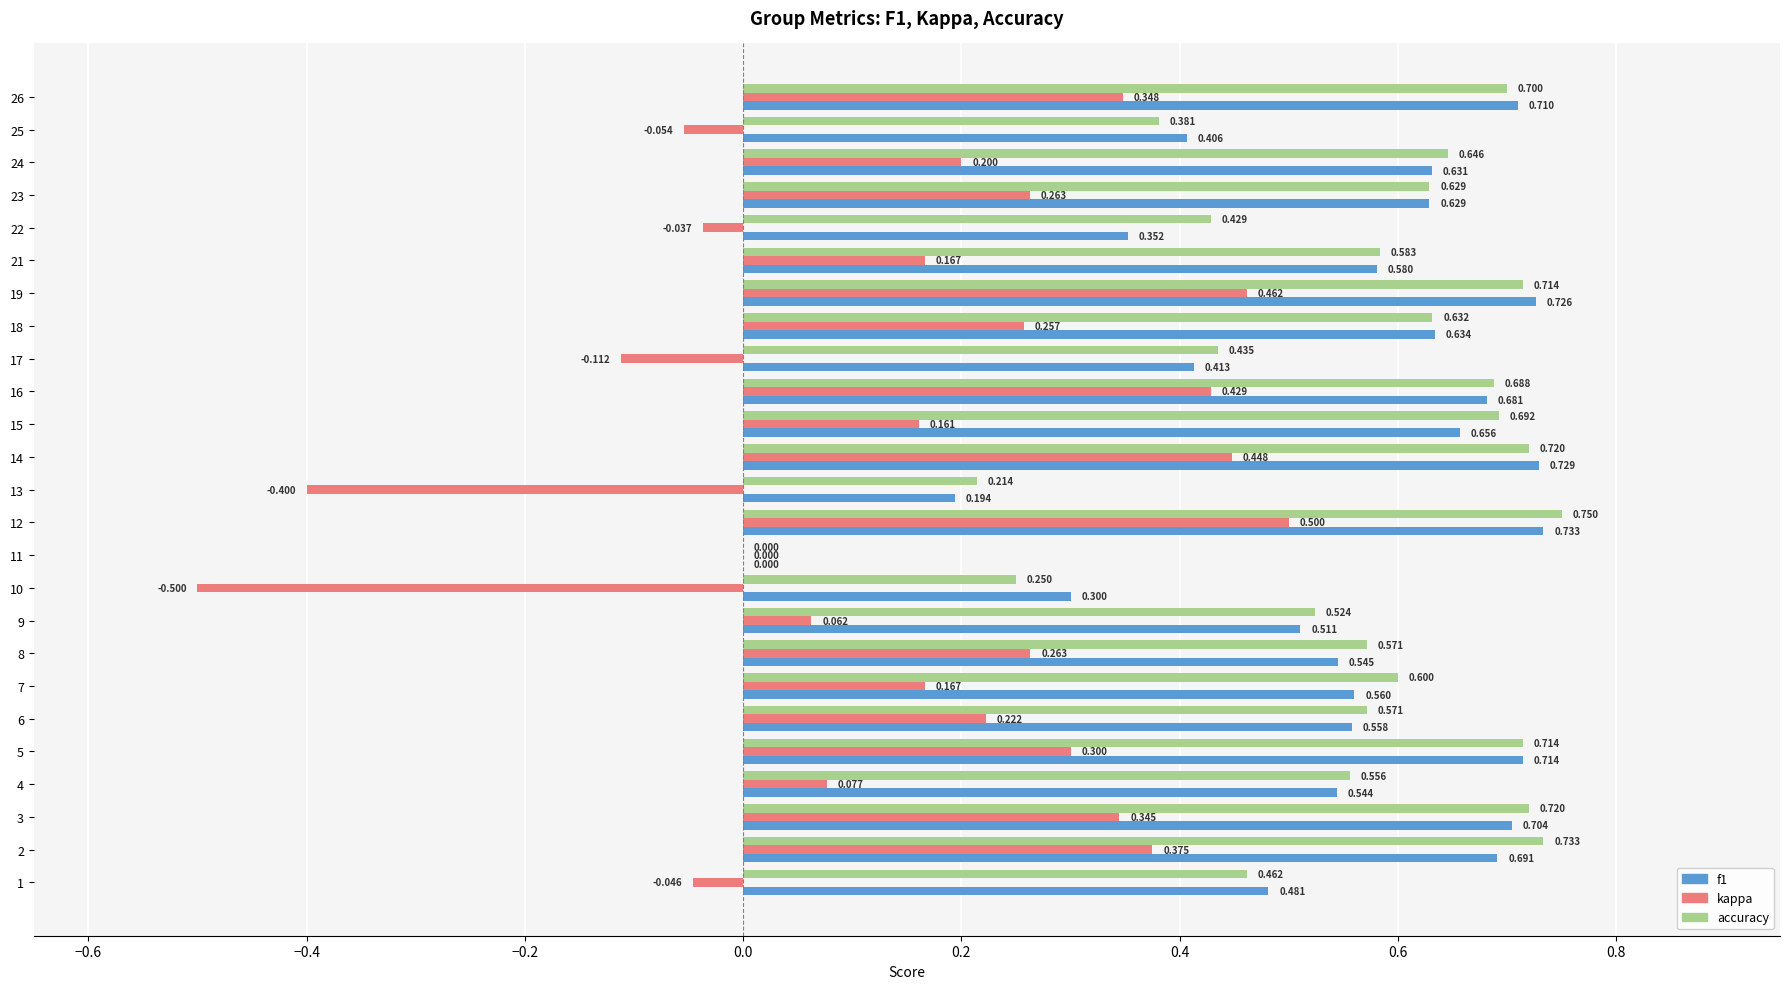

Which series changed the most between 2 and 5?

kappa